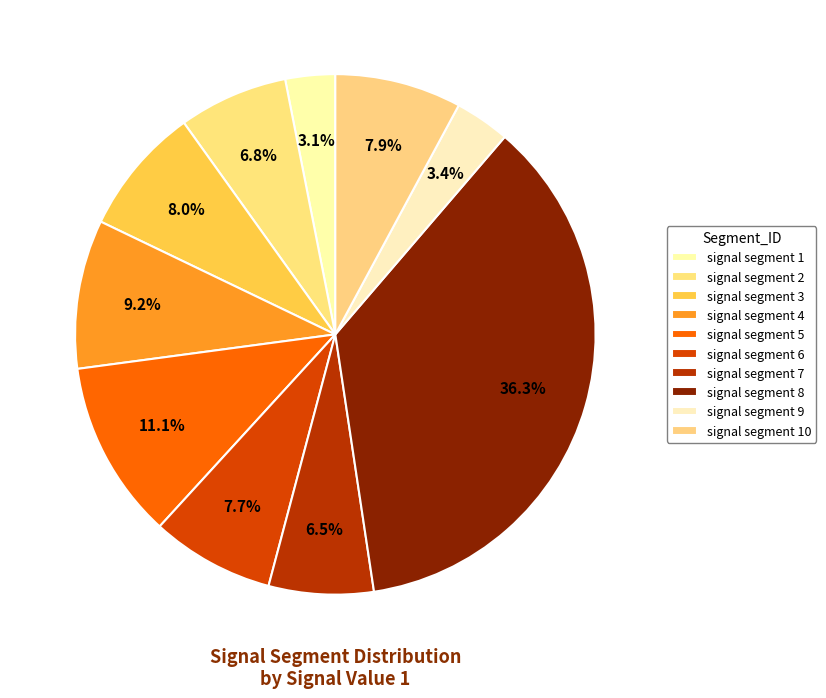

What percentage is the signal segment 10 slice, to the nearest percent?

8%